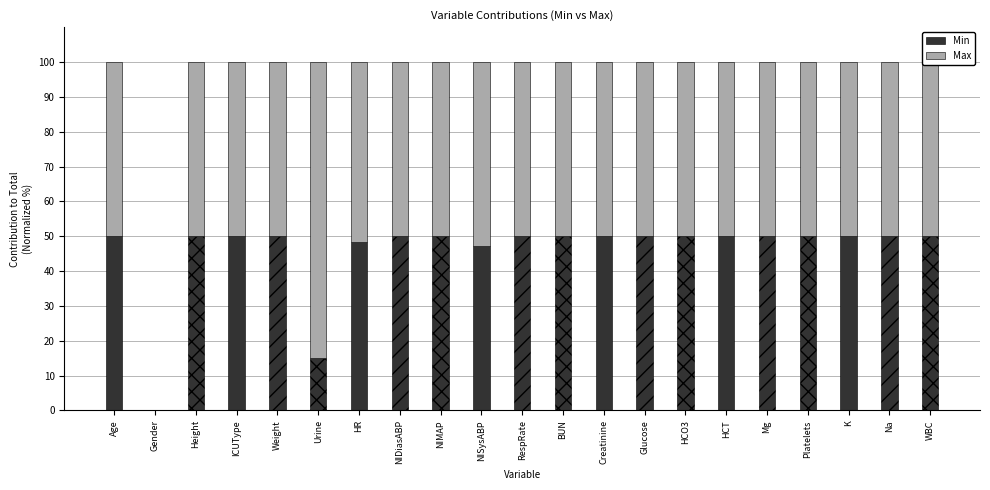

What is the sum of the Min values at Gender and WBC?

50.0